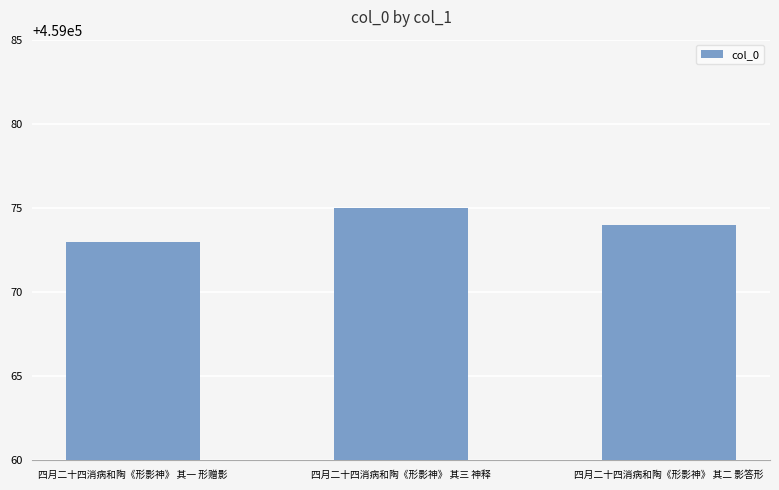

Read the value at 四月二十四消病和陶《形影神》 其三 神释.

459075